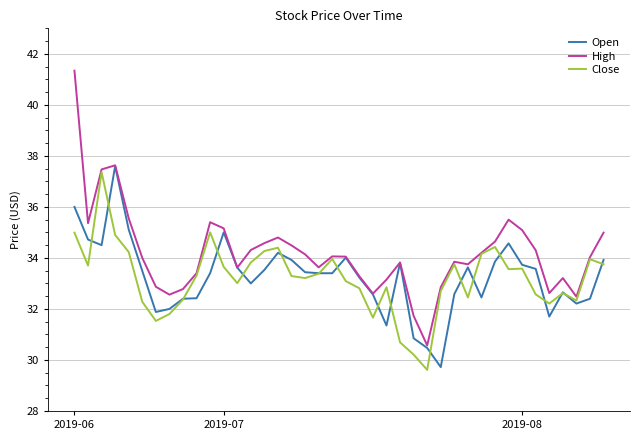

What is the greatest value displayed?

41.3